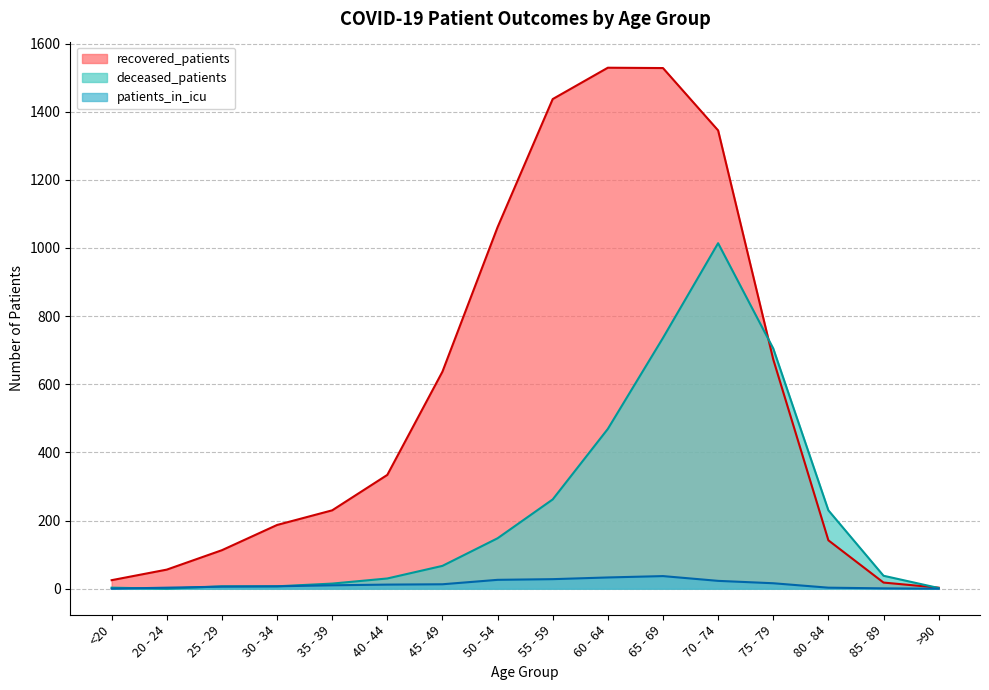

Which series has the largest total across all categories?

recovered_patients